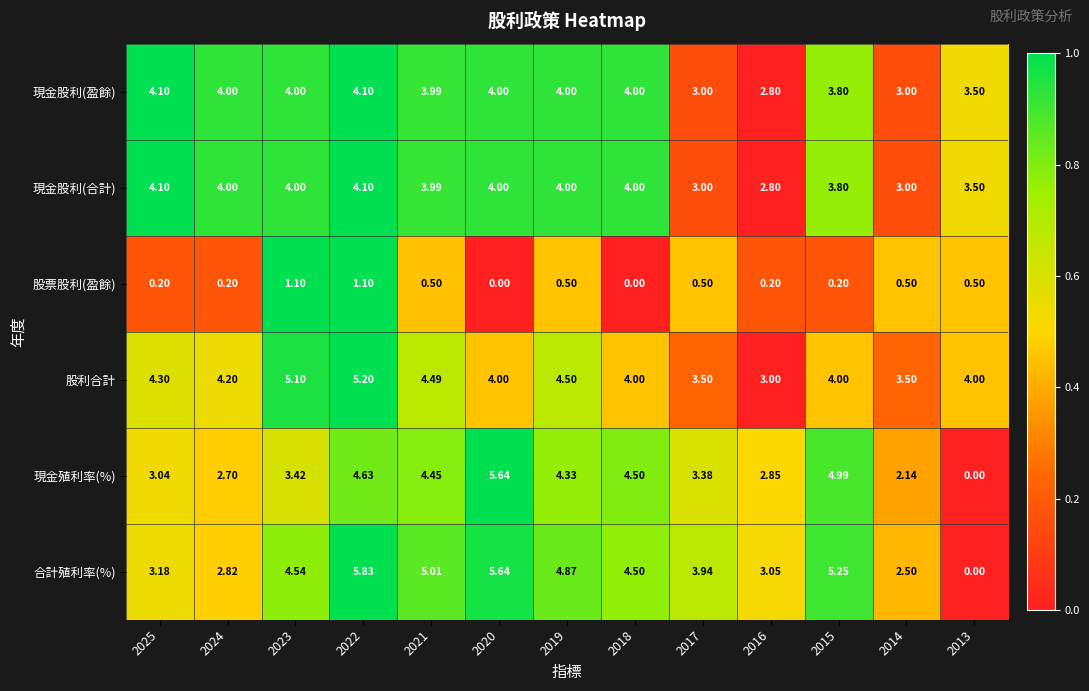

Between 2019 and 2014, which series saw the biggest shift?

合計殖利率(%)